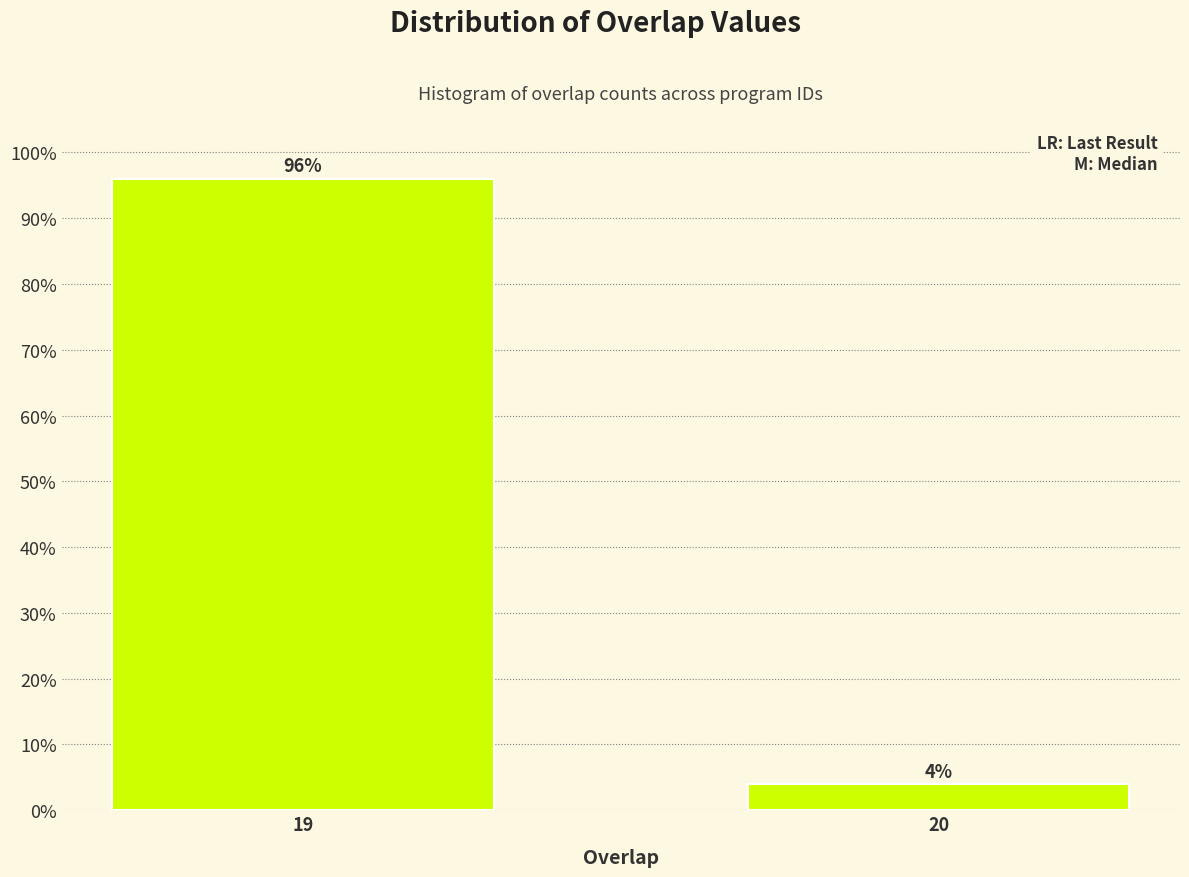

Reading left to right, list all the values displayed in this chart.

96	4